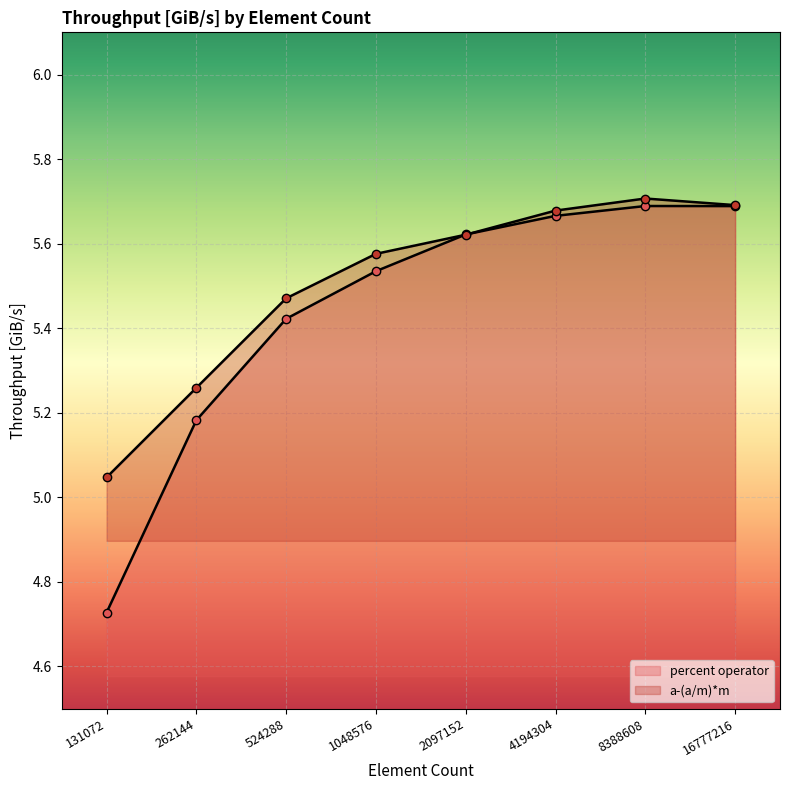

What is the difference between the maximum and minimum values in the percent operator series?

1.0